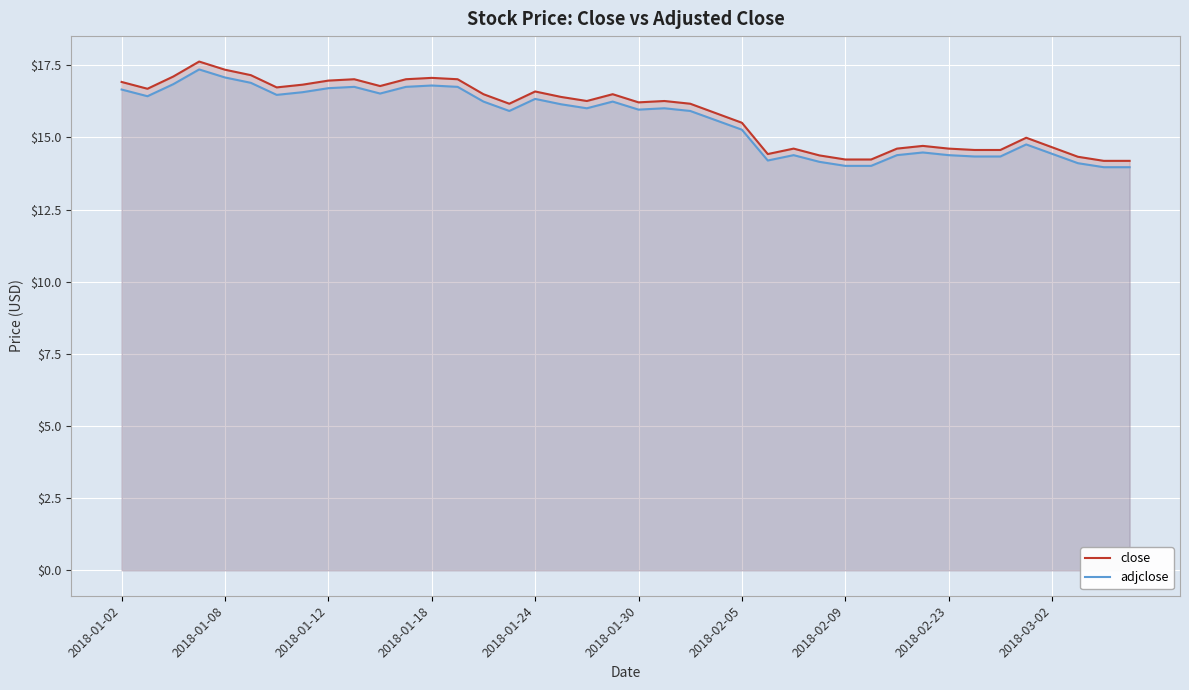

How many interior local peaks does the close series have?

9